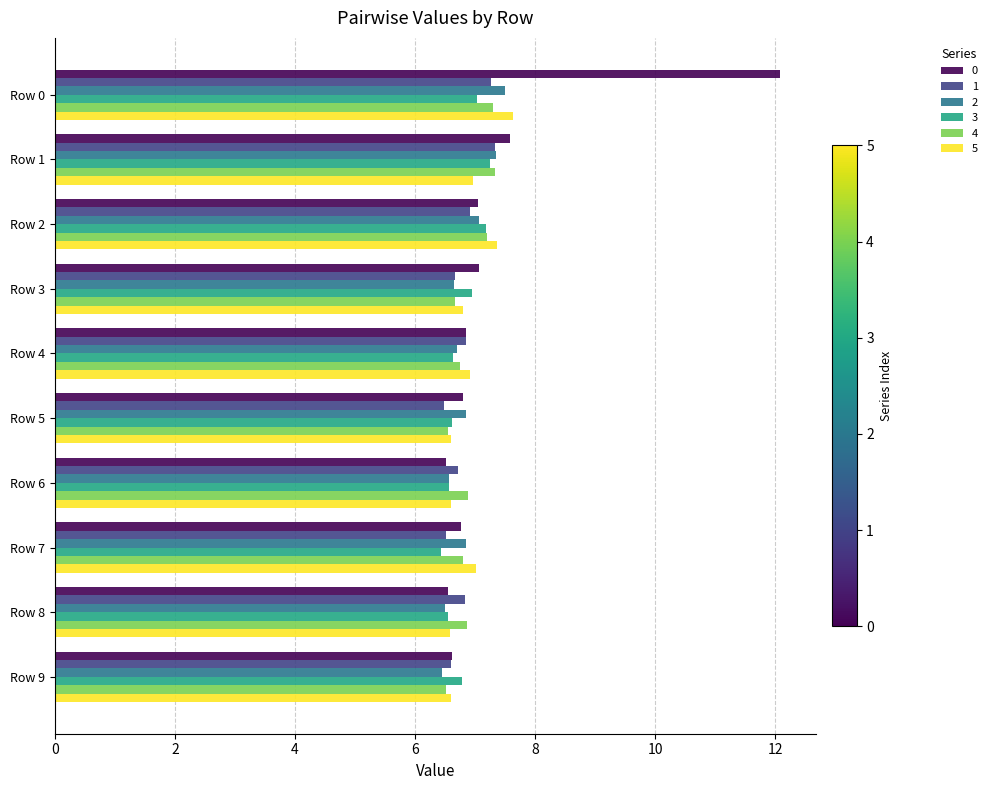

What is the sum of all 5 values?

69.0